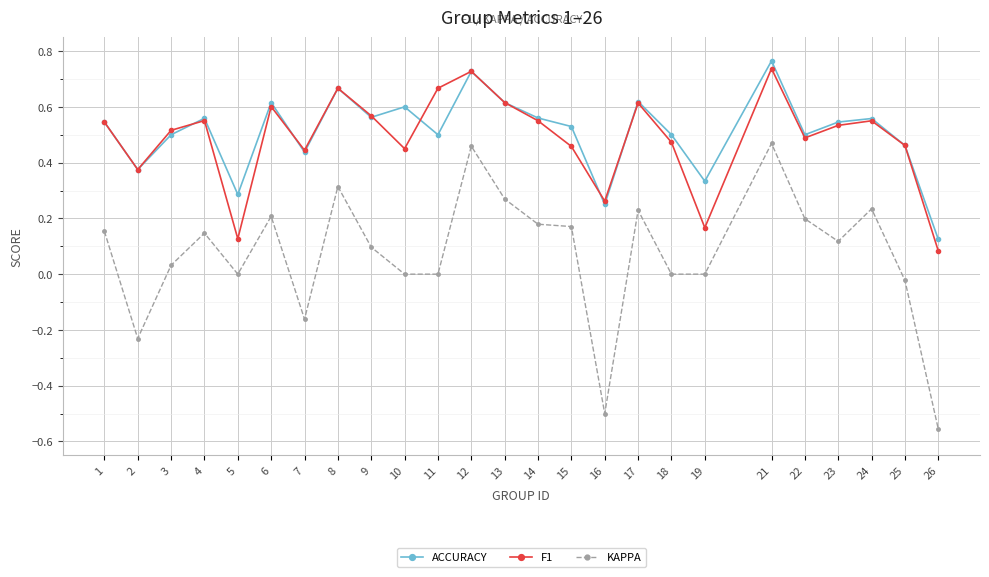

The ACCURACY series shows 0.2 at 3. True or false?

False